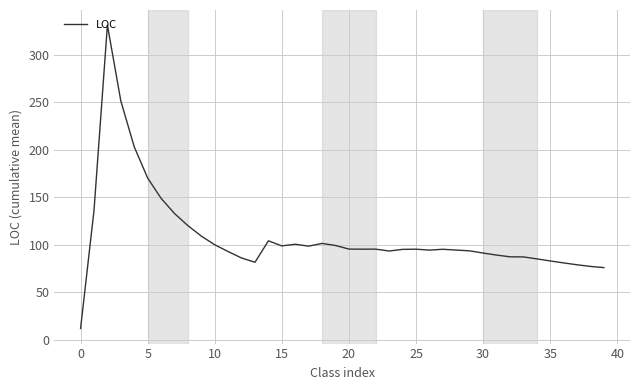

Does the chart have visible grid lines?

Yes